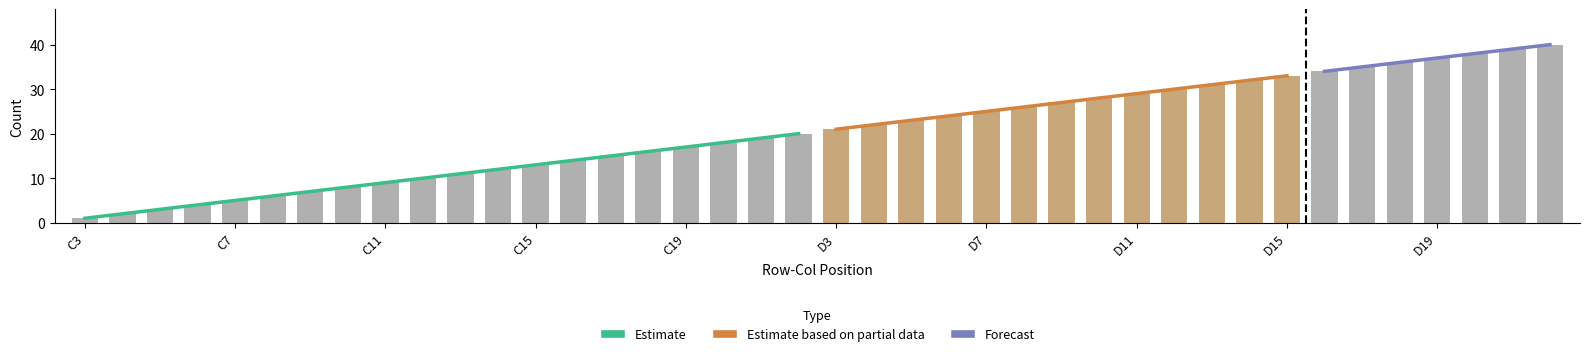

Which has a higher value, D or D?

D